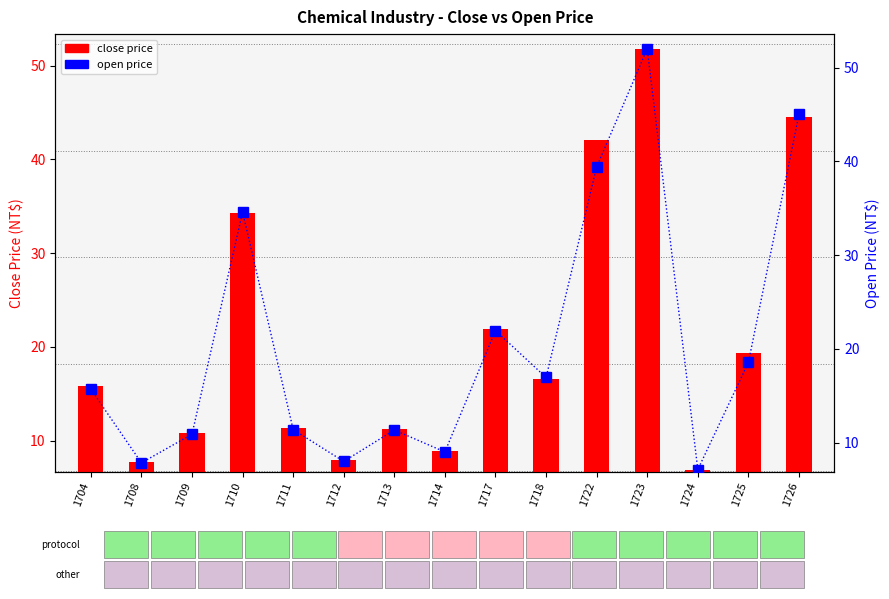

Which series has the largest range (max minus min)?

close price